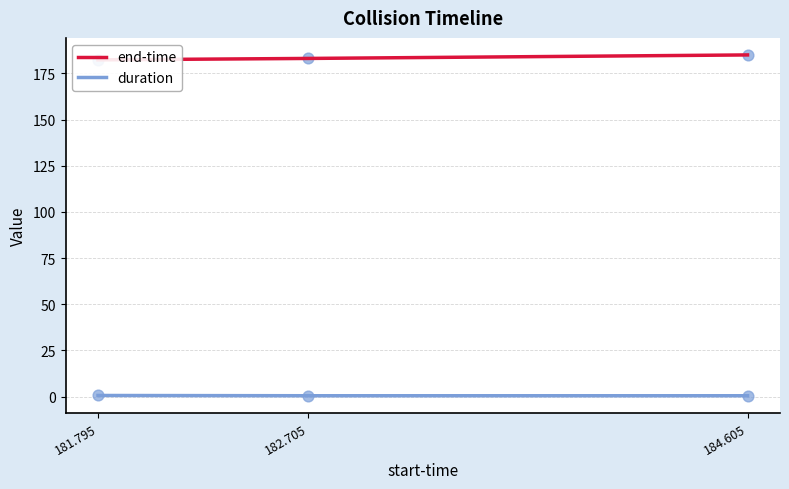

Which series reaches the minimum Y coordinate?

duration